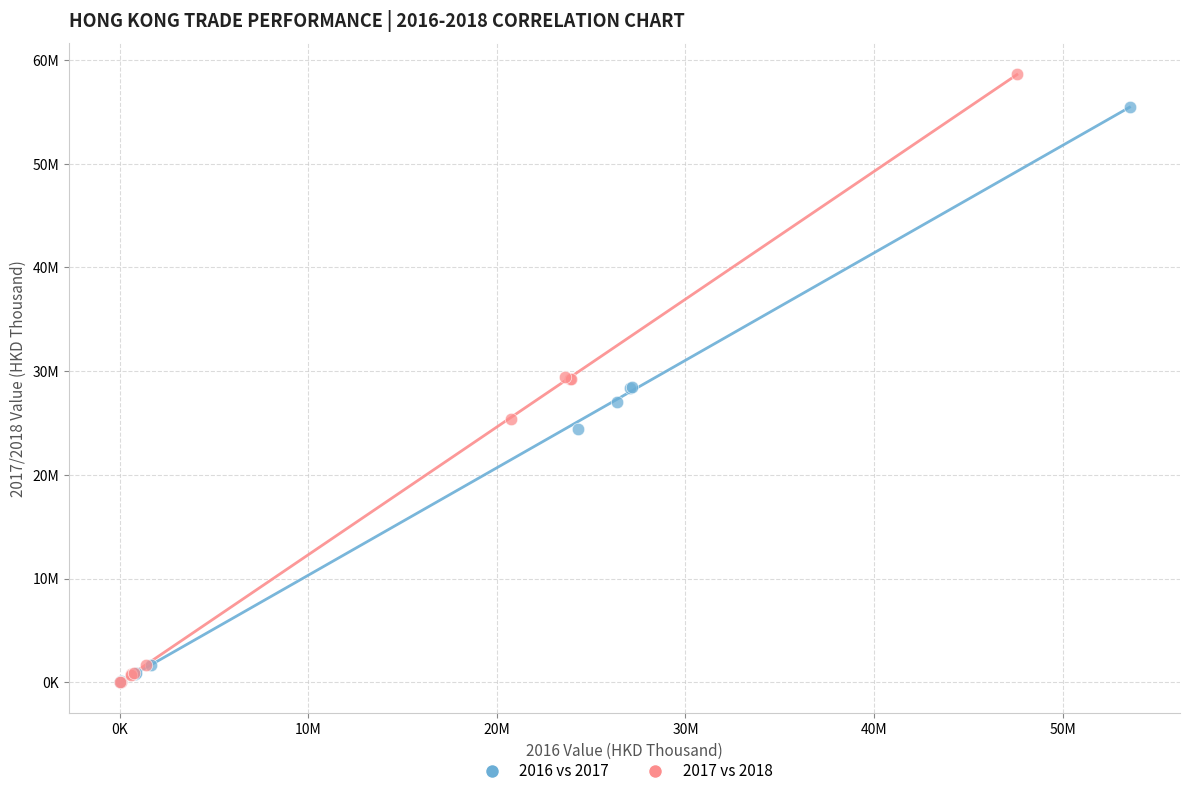

Which series contains the highest Y value?

2017 vs 2018